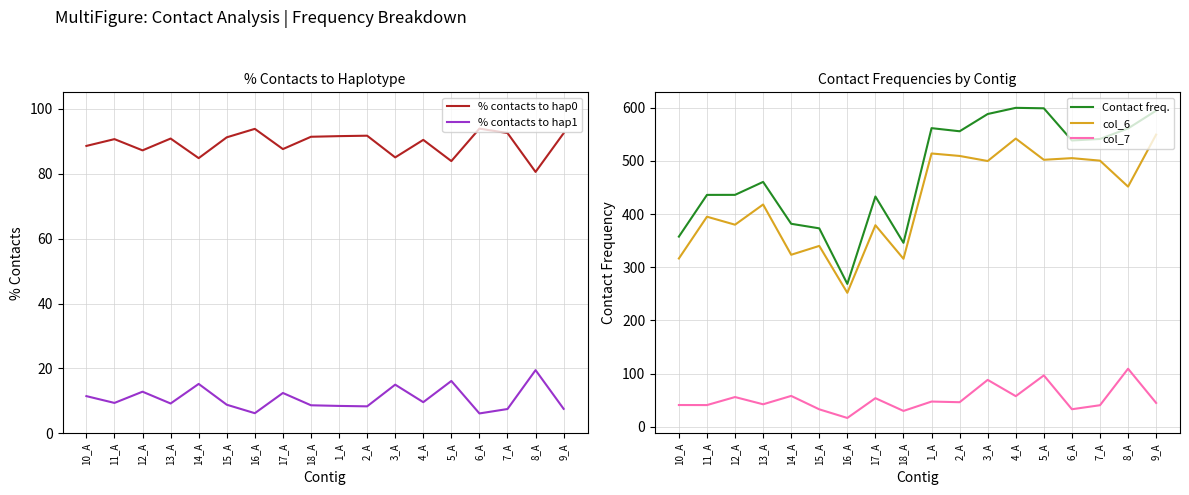

Reading left to right, transcribe all the data shown in this chart.

% contacts to hap0: 10_A=88.5	11_A=90.6	12_A=87.1	13_A=90.8	14_A=84.7	15_A=91.2	16_A=93.8	17_A=87.5	18_A=91.3	1_A=91.5	2_A=91.7	3_A=85.0	4_A=90.4	5_A=83.8	6_A=93.8	7_A=92.5	8_A=80.5	9_A=92.4
% contacts to hap1: 10_A=11.5	11_A=9.4	12_A=12.9	13_A=9.2	14_A=15.3	15_A=8.8	16_A=6.2	17_A=12.5	18_A=8.7	1_A=8.5	2_A=8.3	3_A=15.0	4_A=9.6	5_A=16.2	6_A=6.2	7_A=7.5	8_A=19.5	9_A=7.6
Contact freq.: 10_A=357.5	11_A=435.9	12_A=436.0	13_A=460.3	14_A=381.6	15_A=373.1	16_A=268.7	17_A=432.9	18_A=345.9	1_A=561.3	2_A=555.4	3_A=587.9	4_A=599.5	5_A=598.6	6_A=538.2	7_A=541.0	8_A=560.8	9_A=594.2
col_6: 10_A=316.4	11_A=394.9	12_A=379.9	13_A=417.8	14_A=323.4	15_A=340.0	16_A=251.9	17_A=378.9	18_A=315.8	1_A=513.7	2_A=509.1	3_A=499.5	4_A=541.7	5_A=501.9	6_A=505.0	7_A=500.3	8_A=451.4	9_A=549.2
col_7: 10_A=41.1	11_A=41.0	12_A=56.1	13_A=42.5	14_A=58.2	15_A=33.0	16_A=16.8	17_A=54.0	18_A=30.0	1_A=47.6	2_A=46.4	3_A=88.3	4_A=57.7	5_A=96.7	6_A=33.2	7_A=40.7	8_A=109.3	9_A=45.0